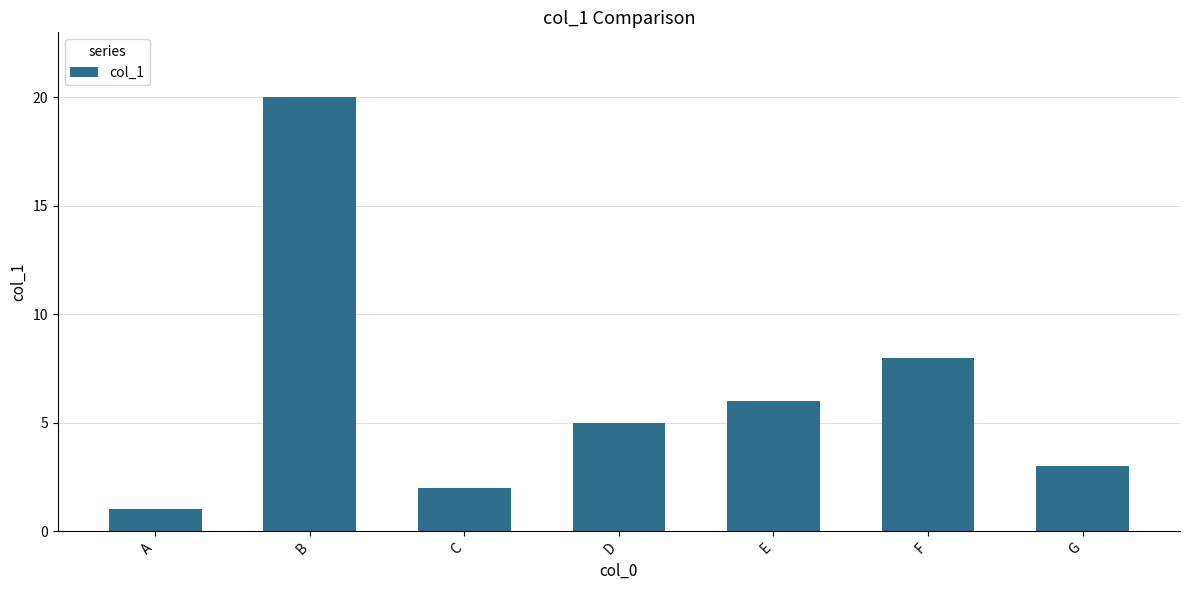

Reading left to right, what are all the values shown in this chart?

1	20	2	5	6	8	3